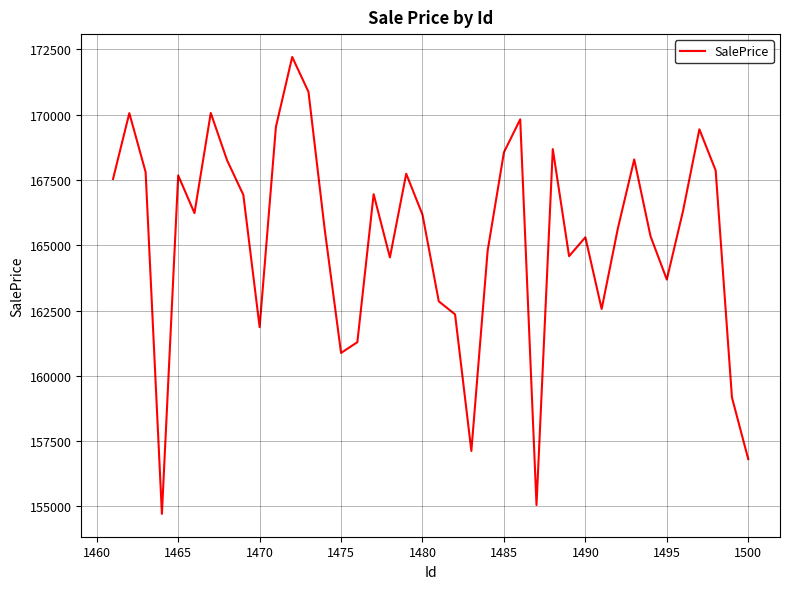

What is the maximum value shown in the chart?

172214.2